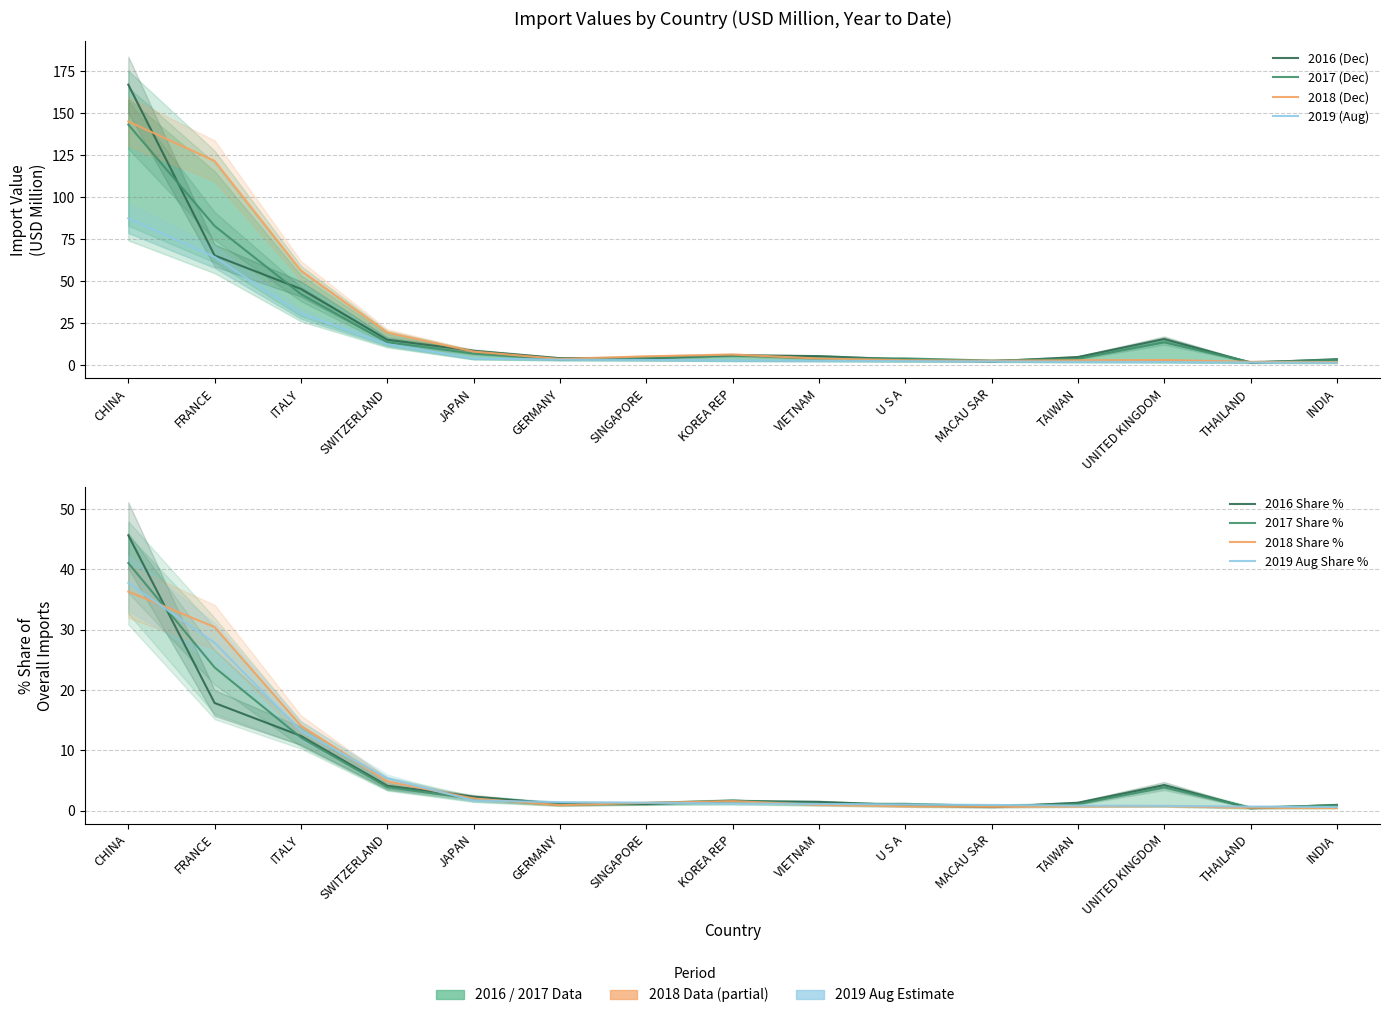

Is the value of 201712 at FRANCE greater than the value of 201908 at TAIWAN?

Yes